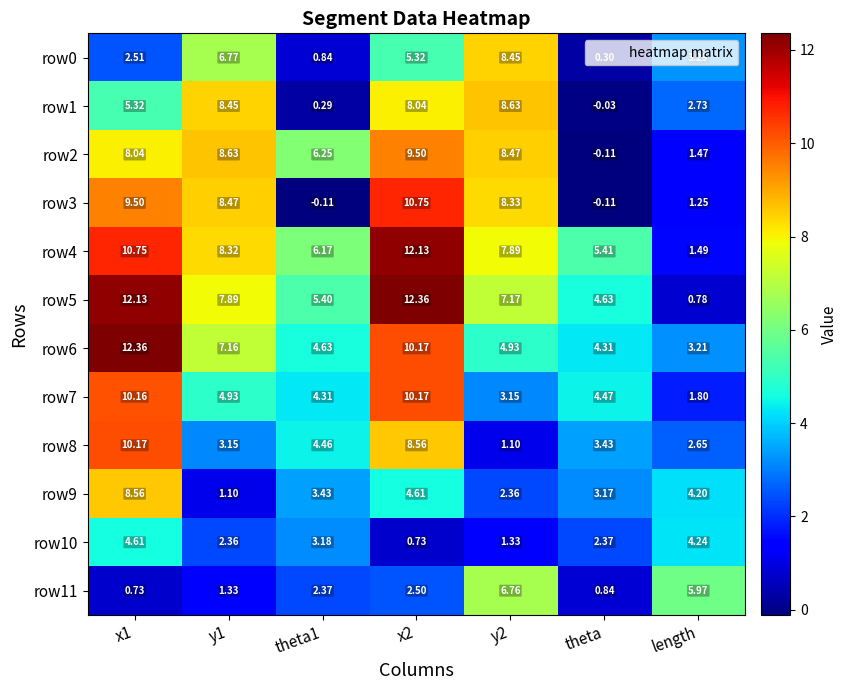

At which label does row1 reach its minimum?

theta